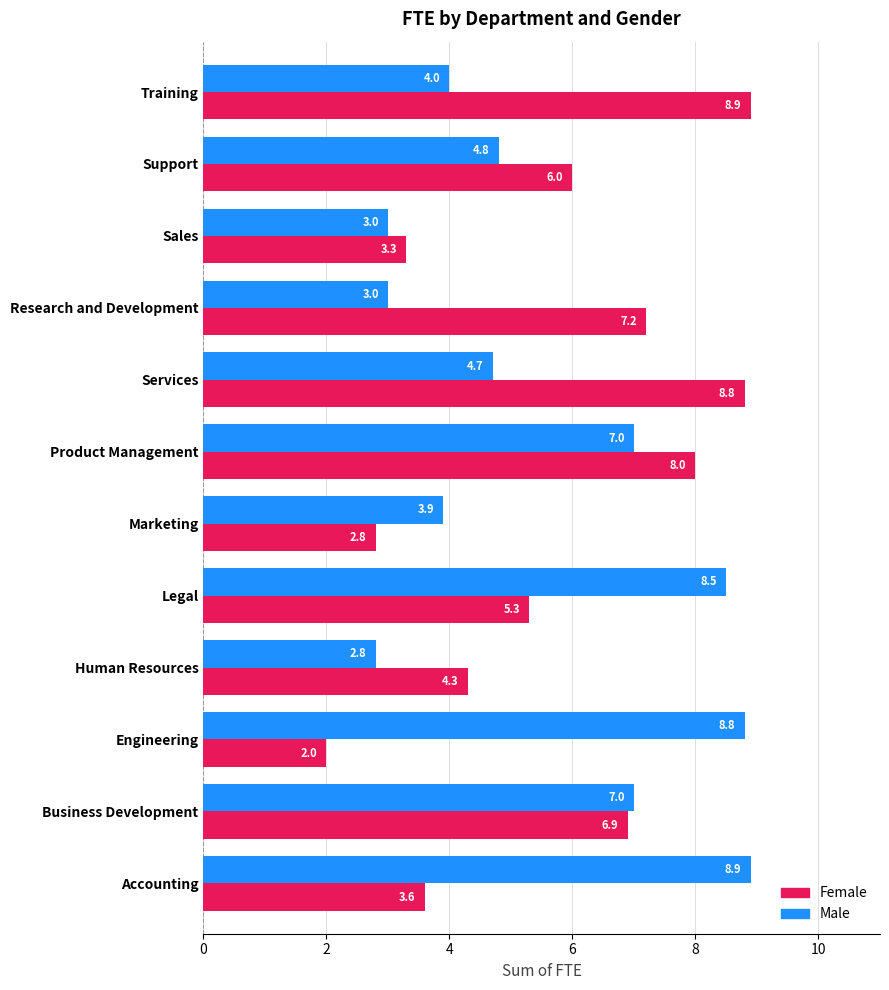

Which label corresponds to the smallest value in the chart?

Engineering